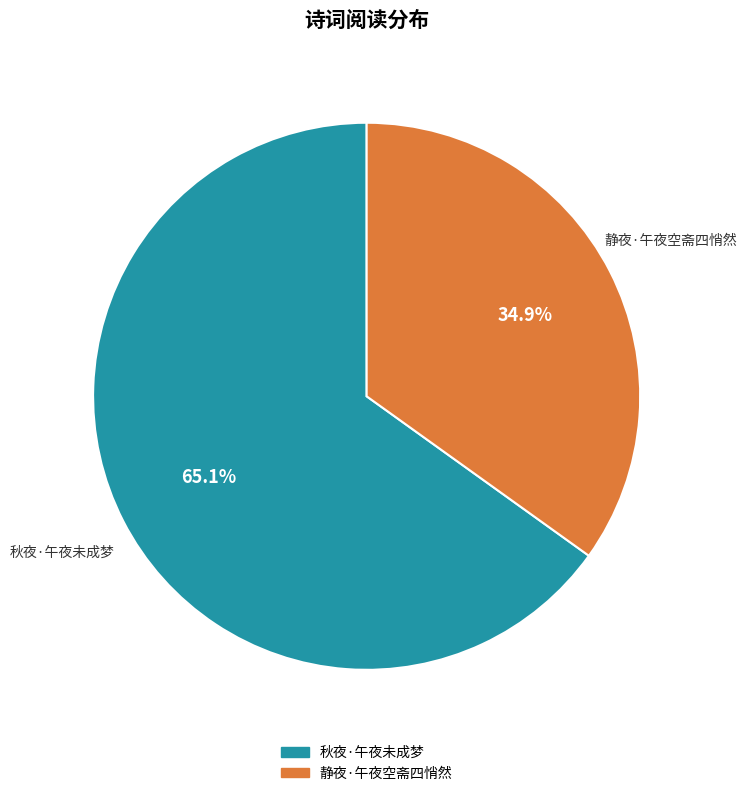

Which slice represents more than half of the pie?

秋夜·午夜未成梦